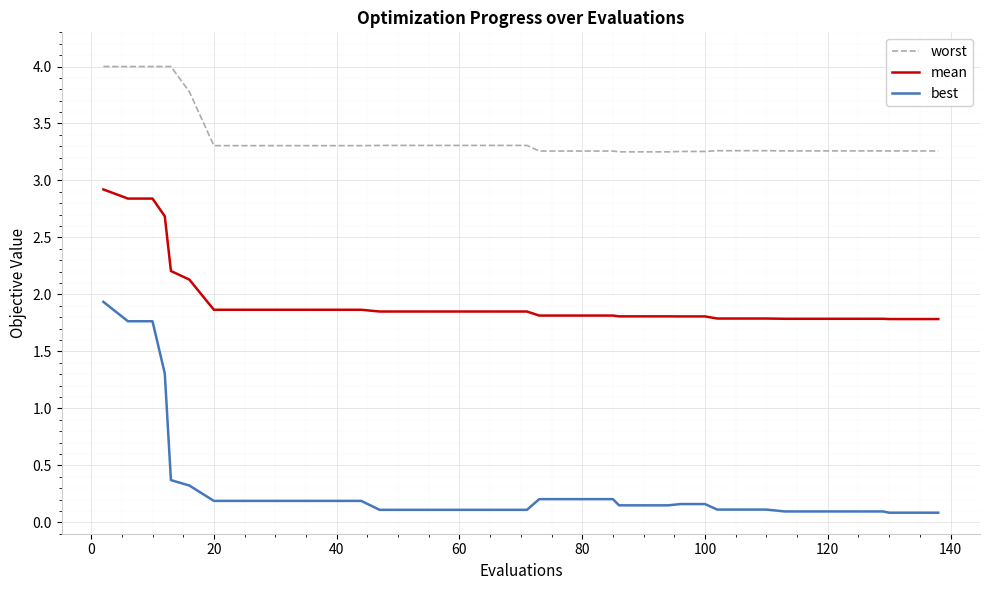

List the series in order of their overall mean, highest first.

worst, mean, best